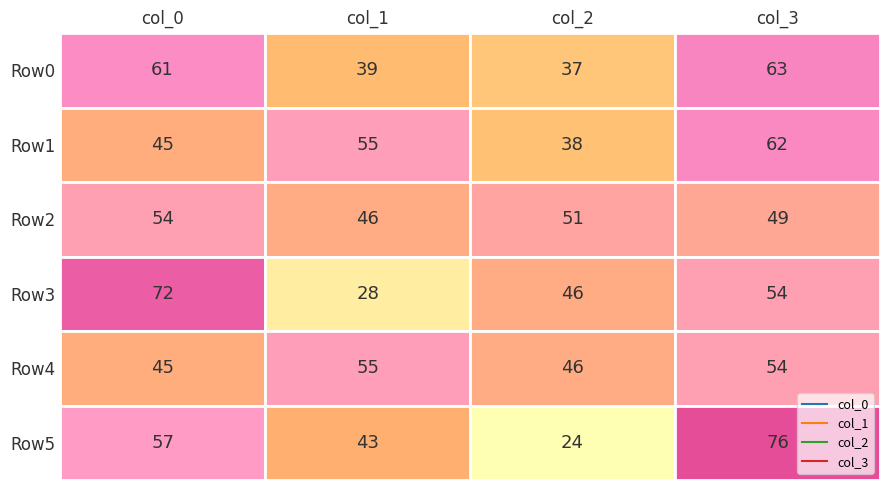

What is the maximum value shown in the chart?

76